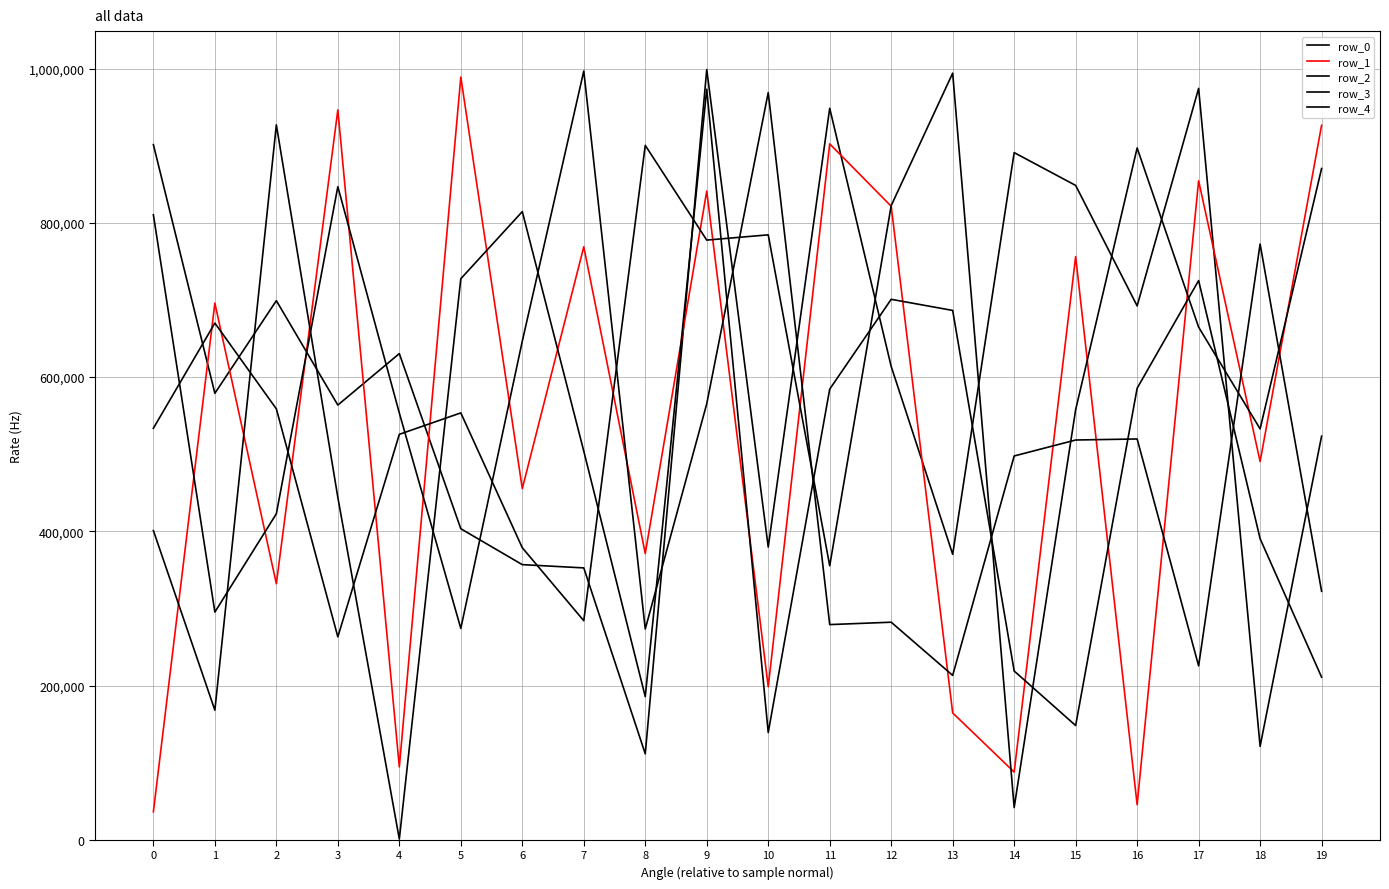

At 15, list the series in order from largest to smallest.

row_0, row_1, row_4, row_2, row_3